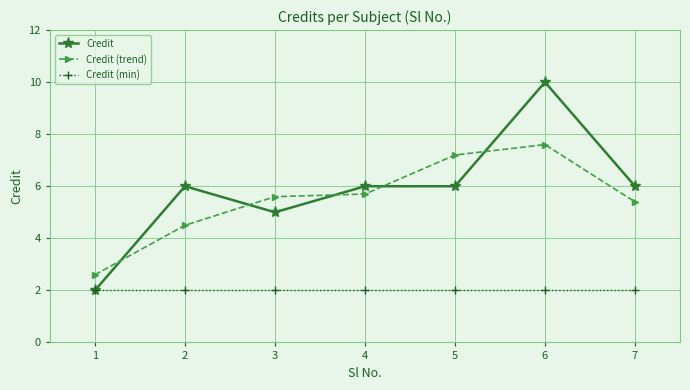

What is the total value across all series at 7?

13.4